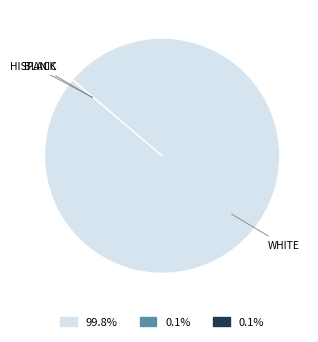

Is there any slice that represents more than half of the pie?

Yes